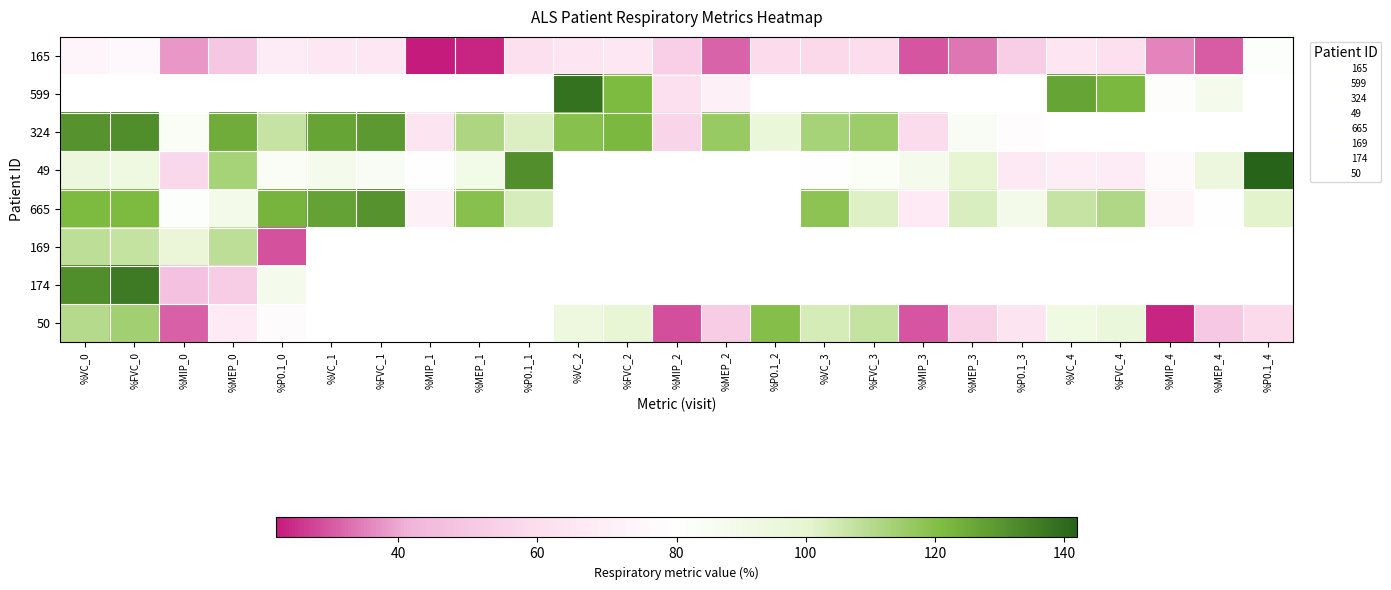

Which category has the highest value in the 50 series?

%P0.1_2